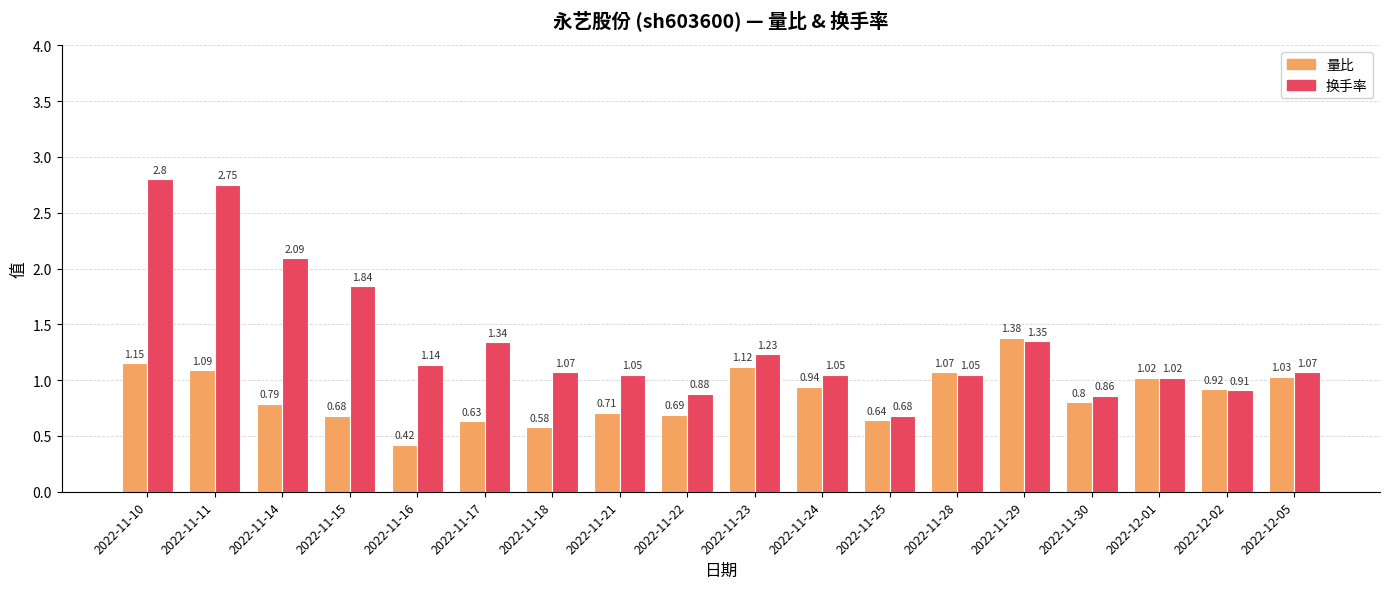

How many values in the 换手率 series exceed 1?

14